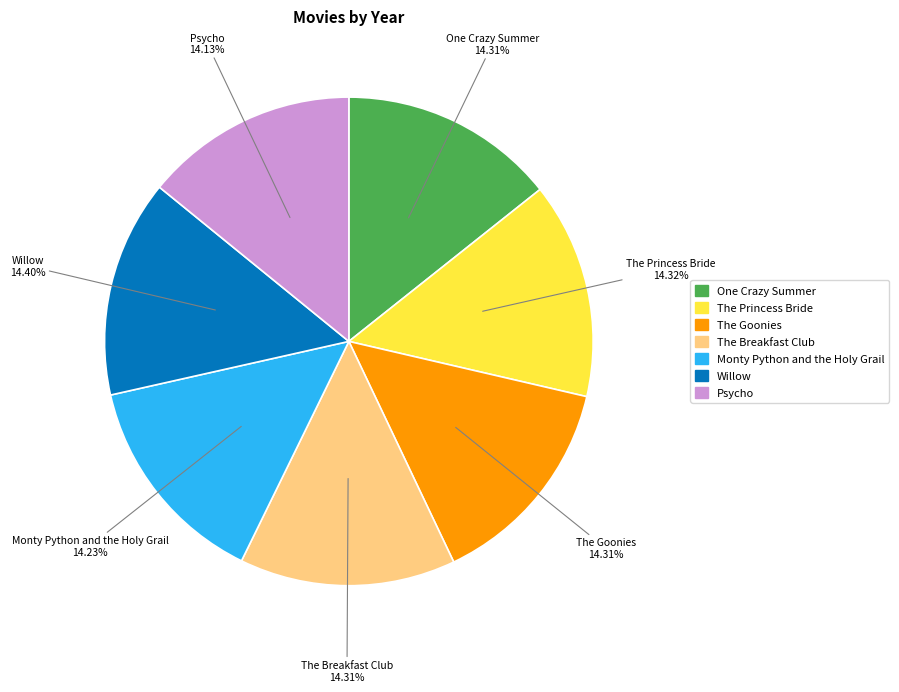

Is it true that The Breakfast Club is 1% of the pie?

False